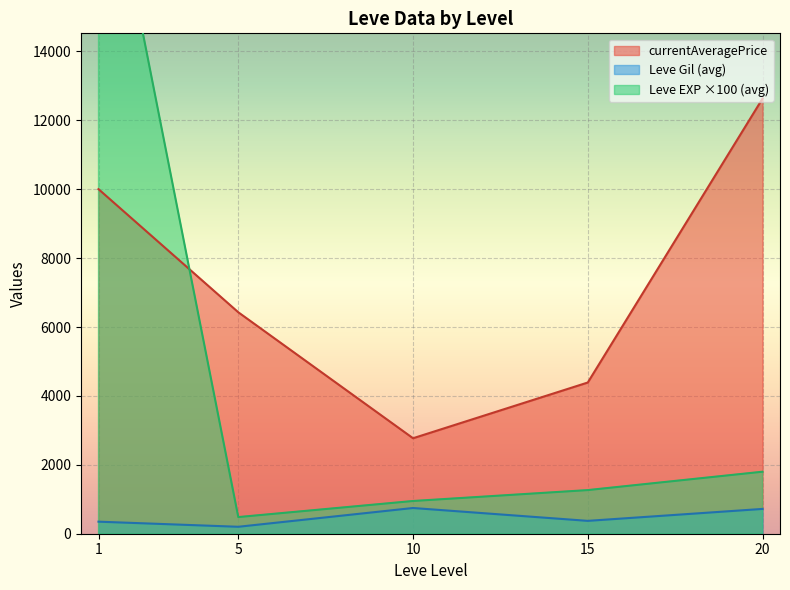

True or false: currentAveragePrice and Leve Gil (avg) intersect in this chart.

False